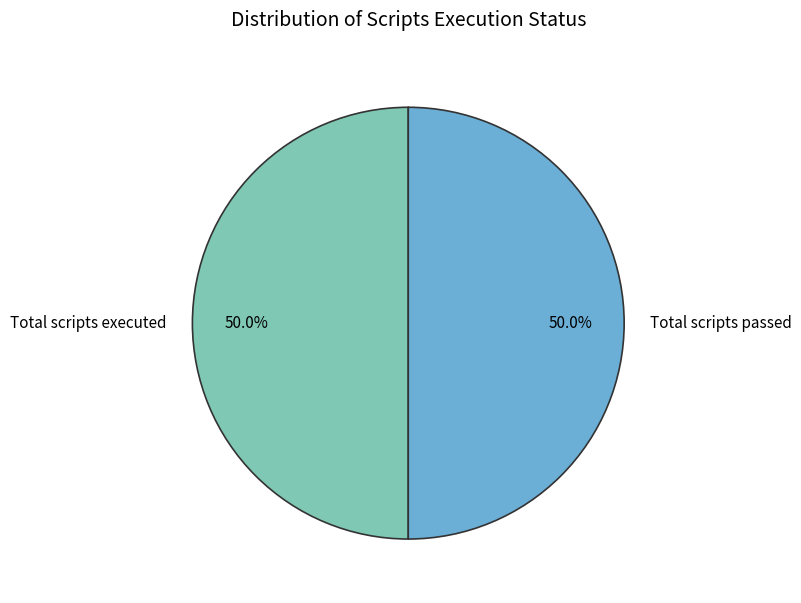

Approximately how many times larger is the value at Total scripts passed compared to Total scripts executed?

1.0